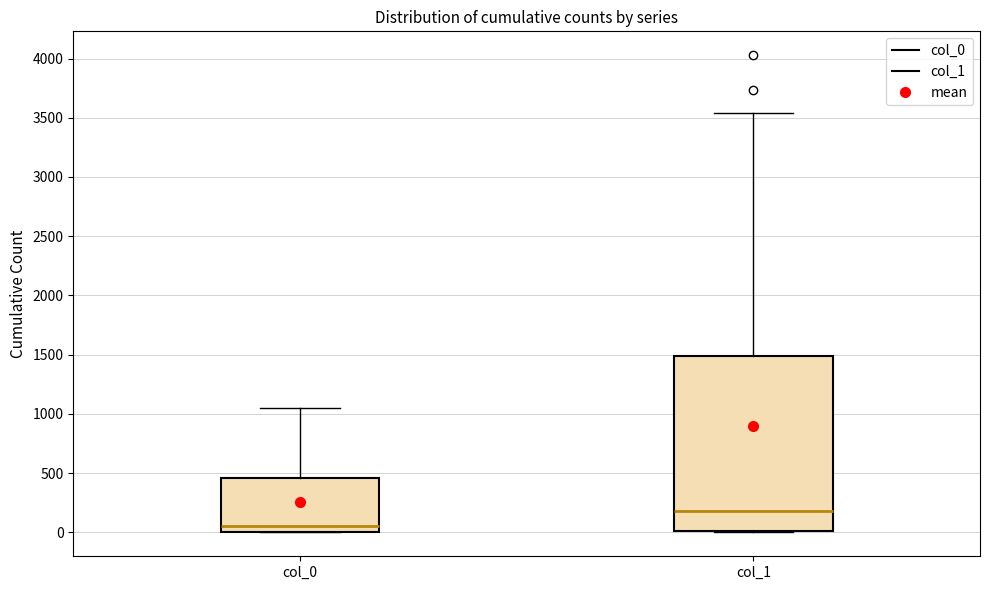

Reading left to right, read every box against the y-axis: the position of its median line, the range the box covers, and the ends of its whiskers. The values are not printed on the chart, so give them approximately, as read against the axis.

col_0: median 50, box 0 to 450, whiskers 0 to 1050
col_1: median 200, box 0 to 1500, whiskers 0 to 3550